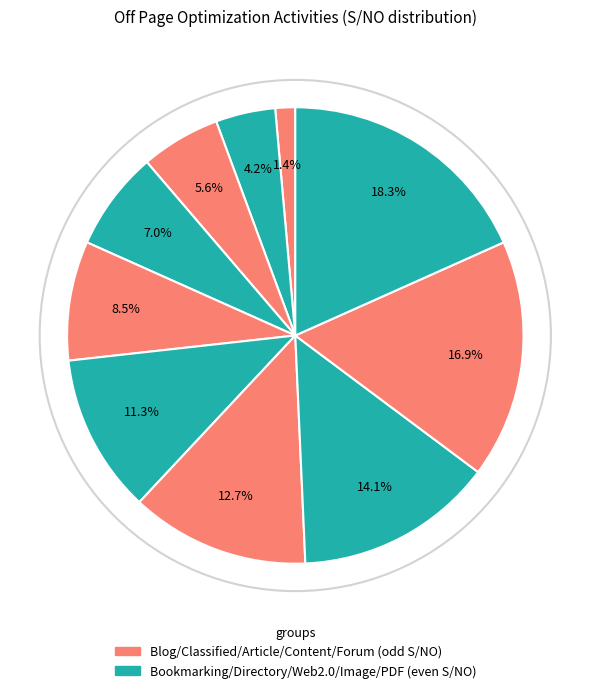

Count the number of slices in the pie.

10